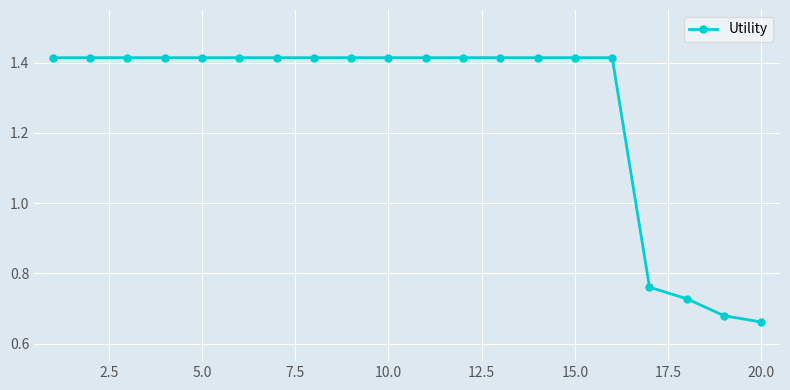

What is the average value?

1.3